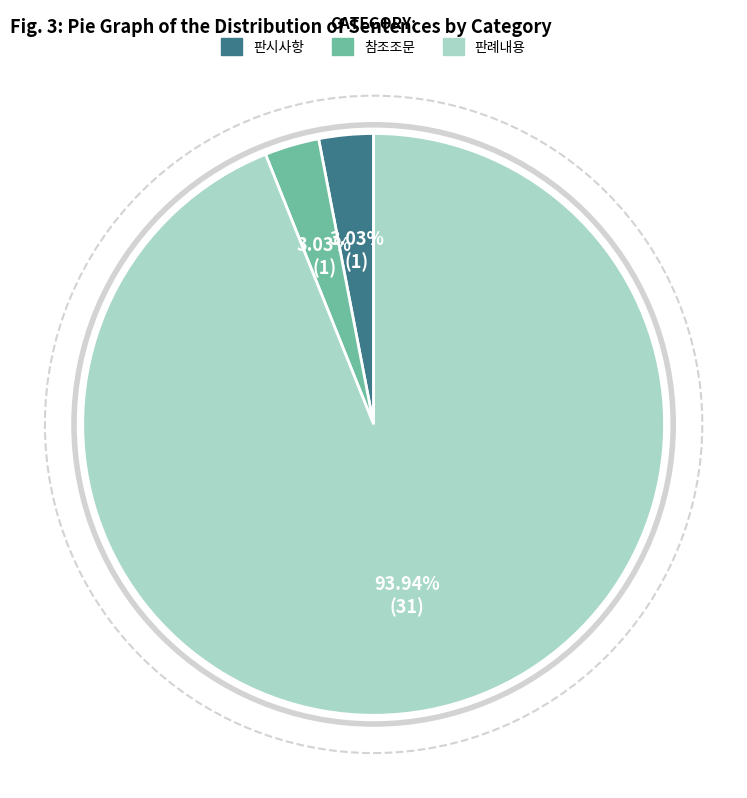

Between 판시사항 and 판례내용, which is larger?

판례내용